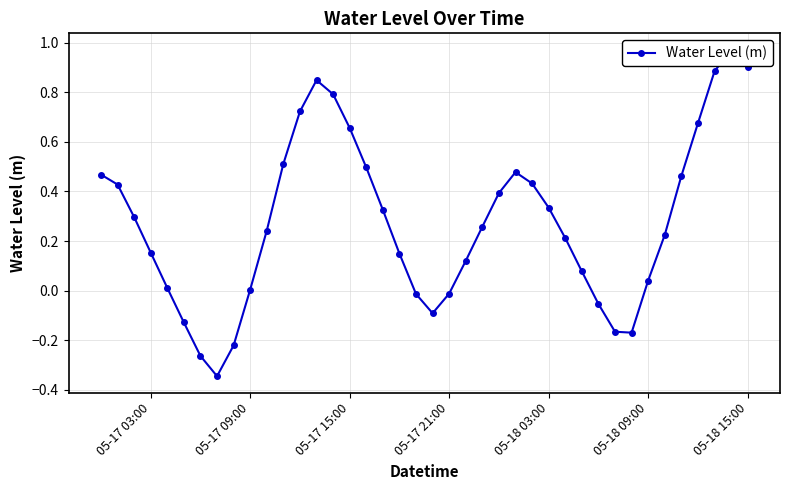

How many lines are shown in the chart?

1